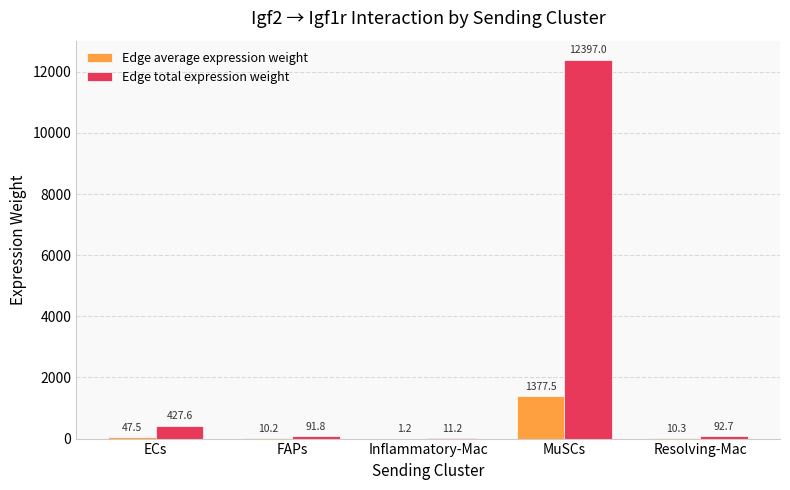

What is the spread (max minus min) of values at Inflammatory-Mac?

10.0